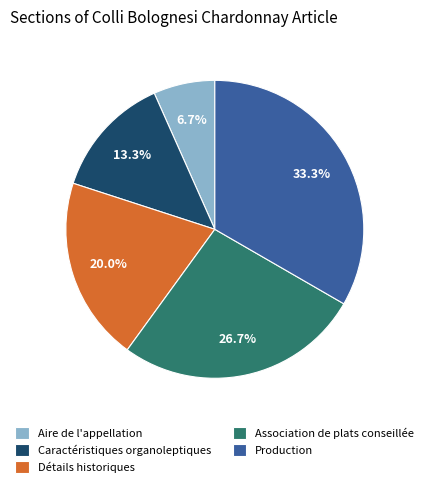

To the nearest percent, what is the combined percentage of Aire de l'appellation and Détails historiques?

27%